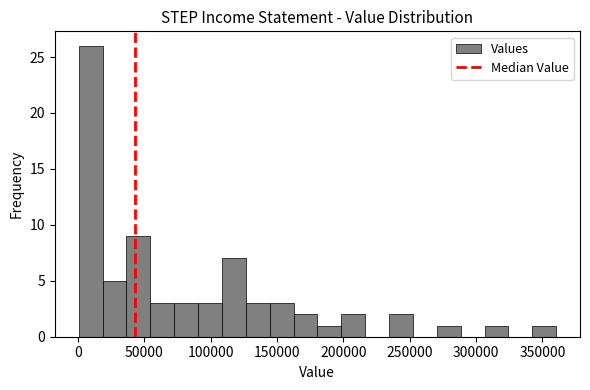

Around what value on the x-axis is the tallest bar? Give the approximate position of its centre, as read against the axis.

10000